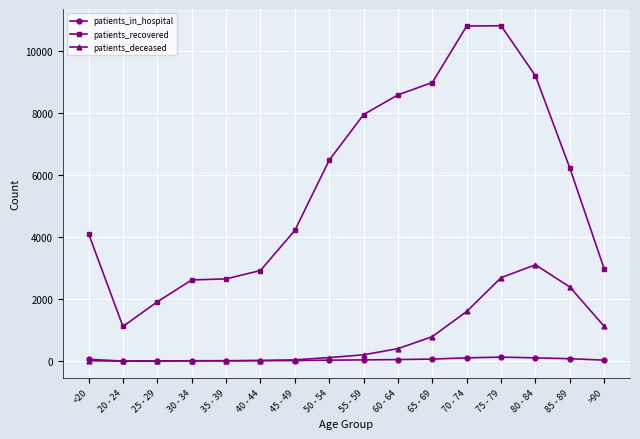

What is the greatest value displayed?

10815